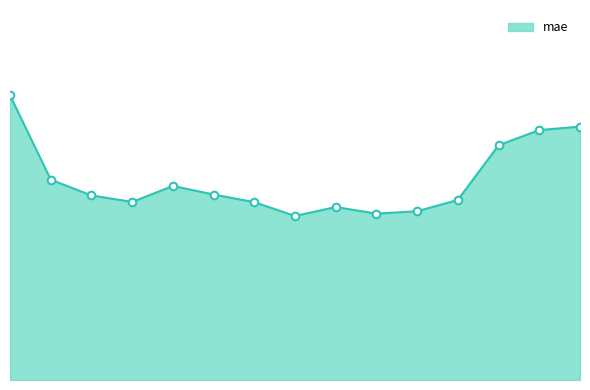

Approximately how many times larger is the value at nzd0147-0004 compared to nzd0147-0000?

0.7